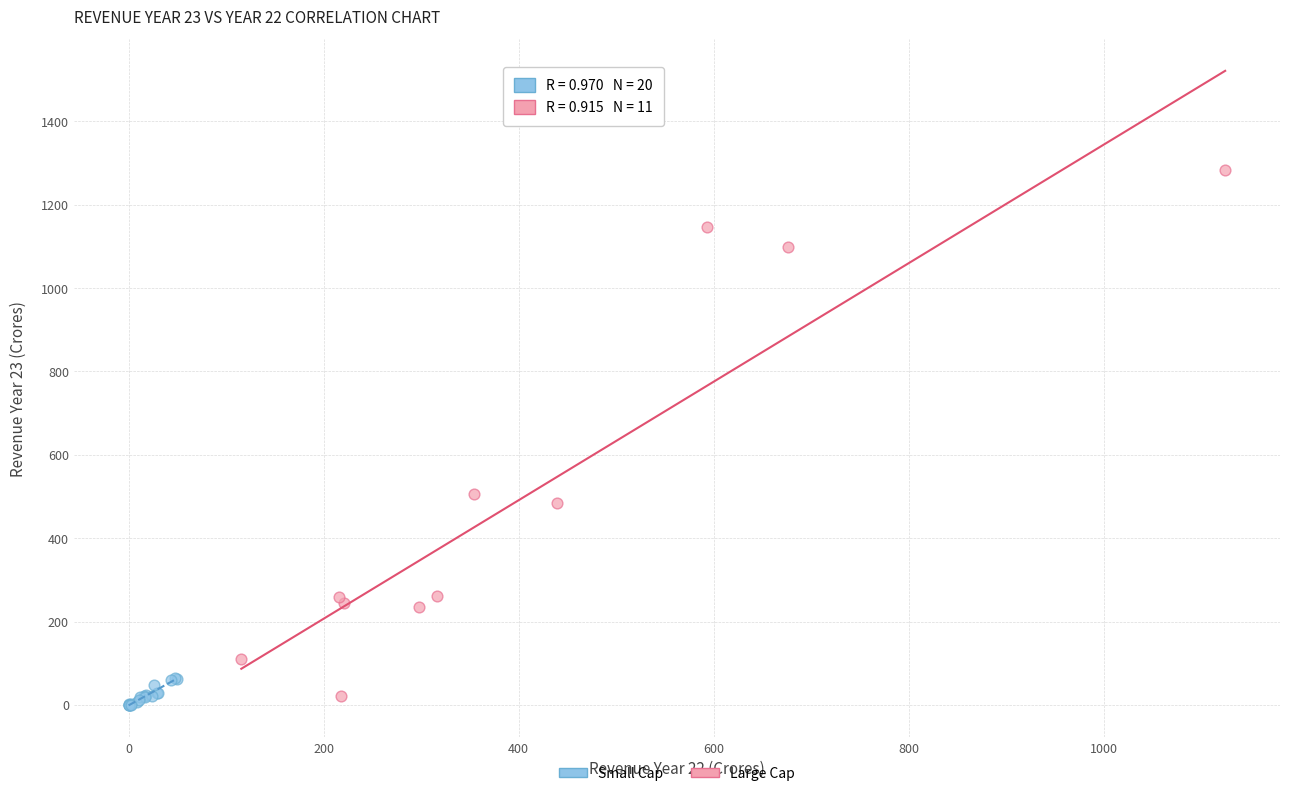

Which series reaches the maximum Y coordinate?

Large Cap